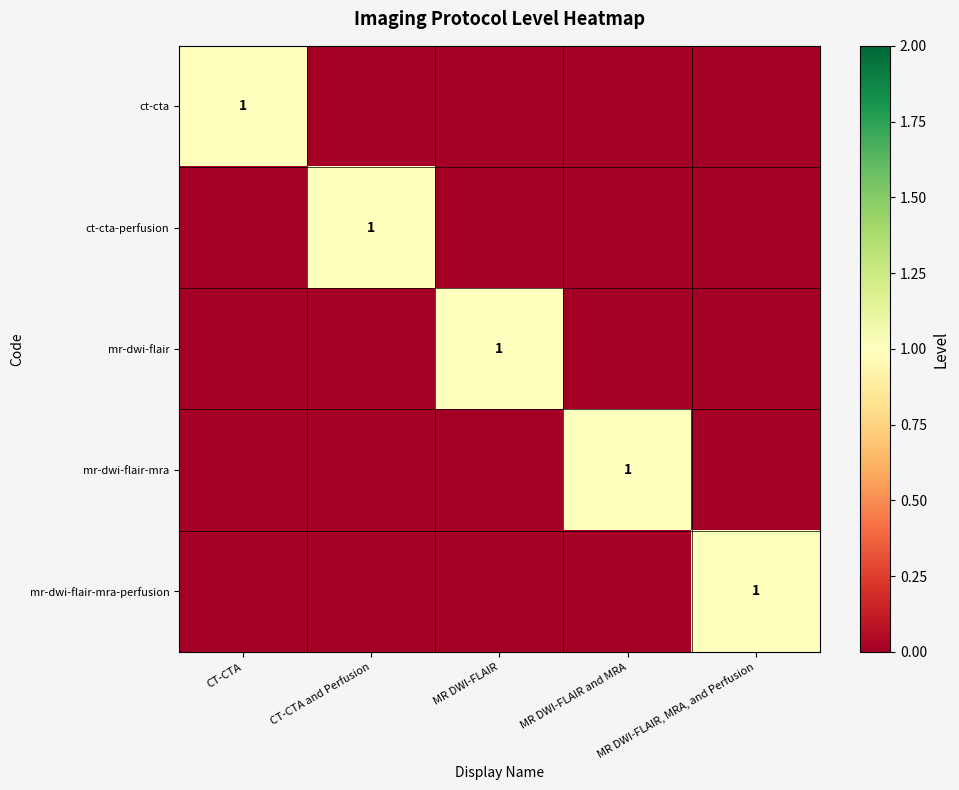

At which category is the sum across all series the highest?

CT-CTA